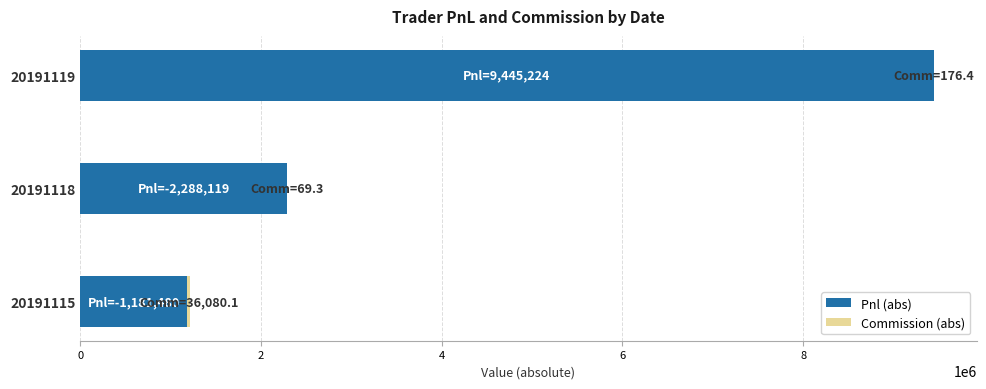

Where is Pnl (abs) nearest to the value 5313351?

20191118